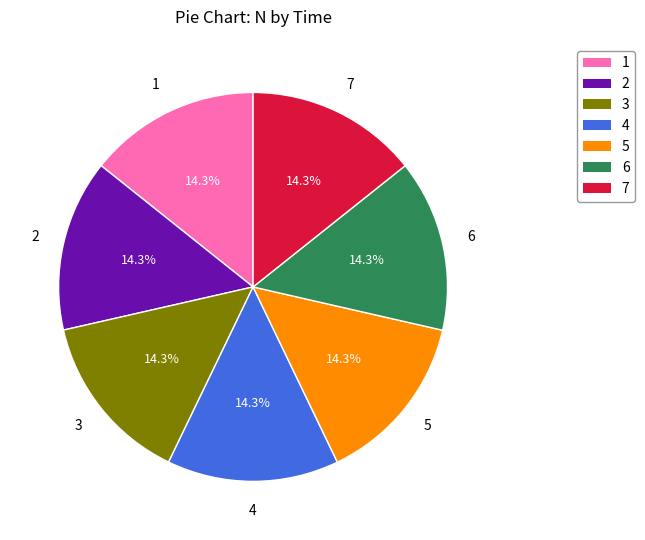

The 5 slice represents 3% of the pie. True or false?

False